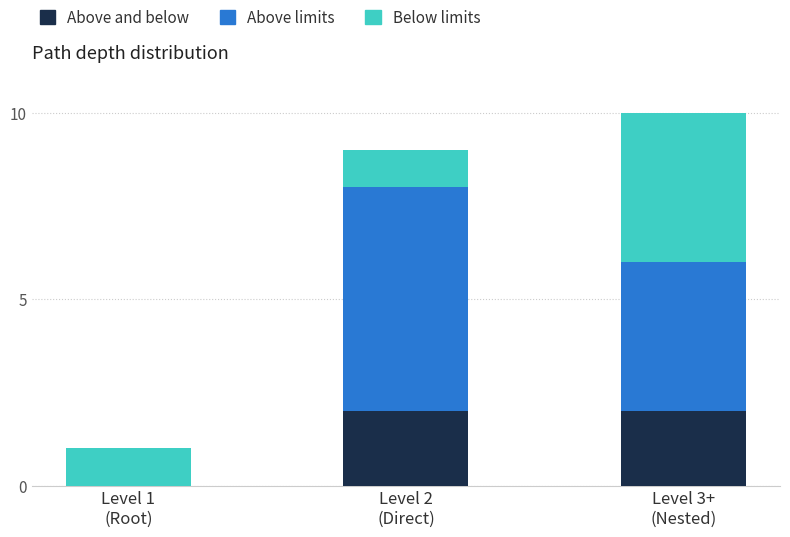

Are the bars horizontal?

No